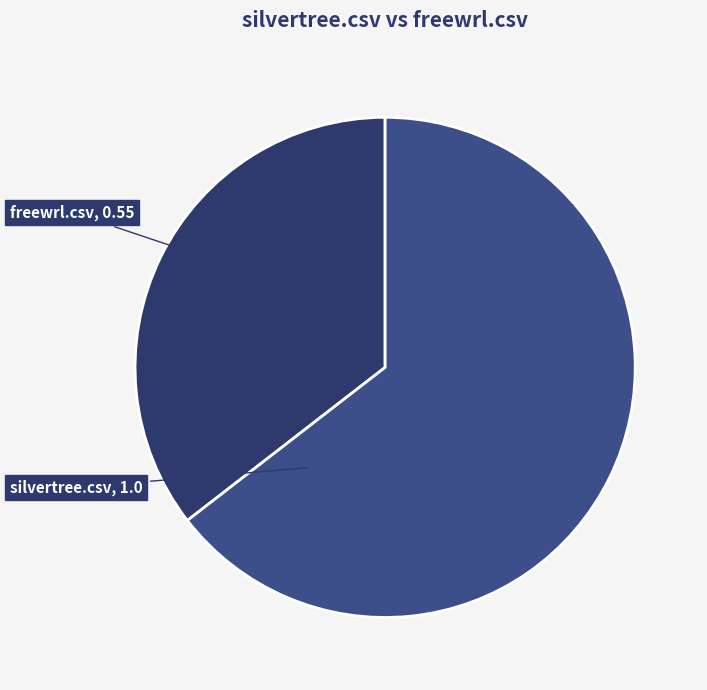

What is the smallest slice in the pie chart?

freewrl.csv